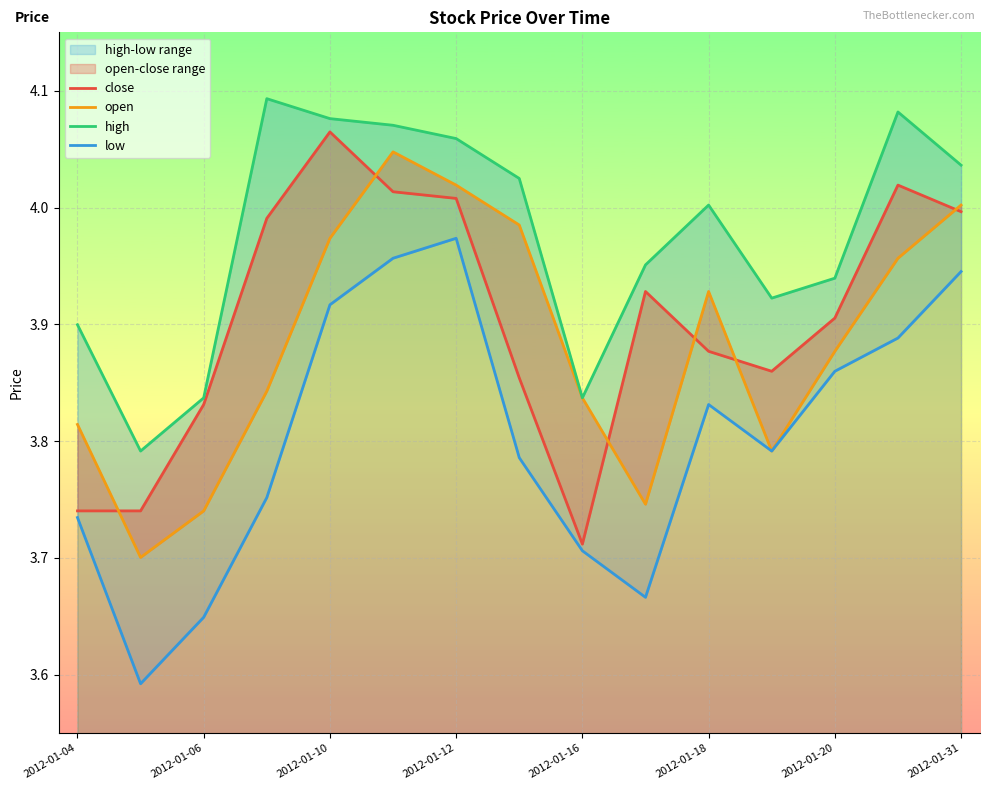

How many data points does each series have?

15